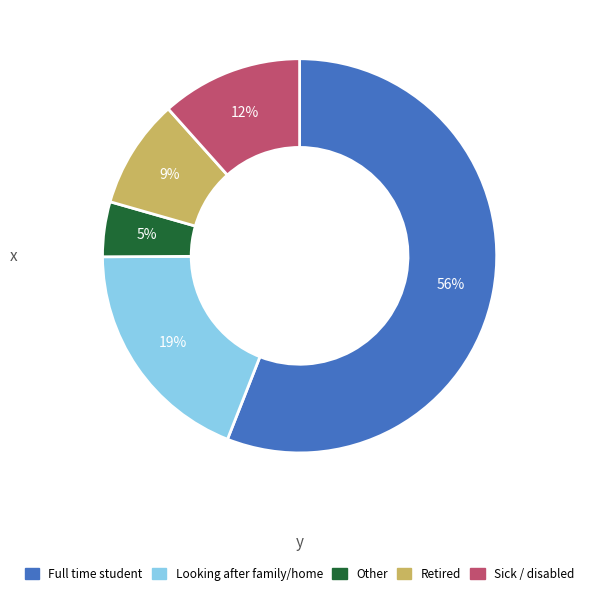

The Full time student slice represents 56% of the pie. True or false?

True